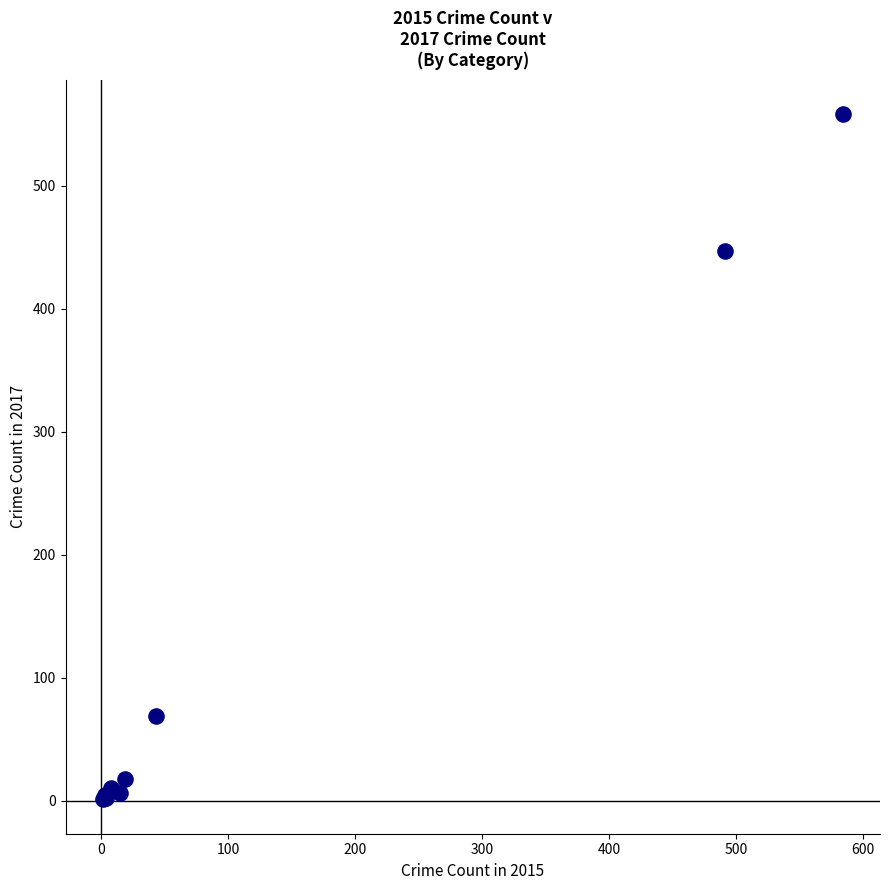

What Y value in the scatter plot is closest to 279?

447